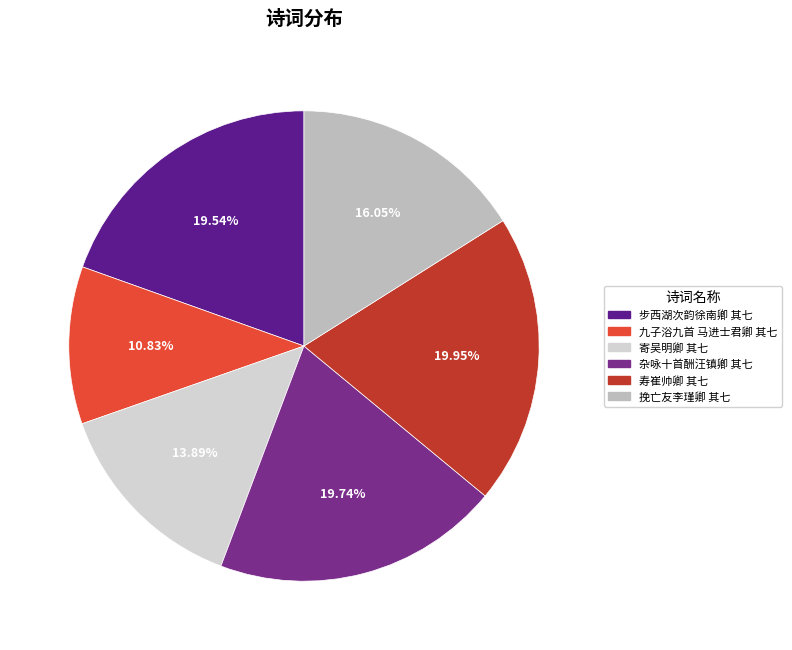

What percentage is the 九子浴九首 马进士君卿 其七 slice, to the nearest percent?

11%